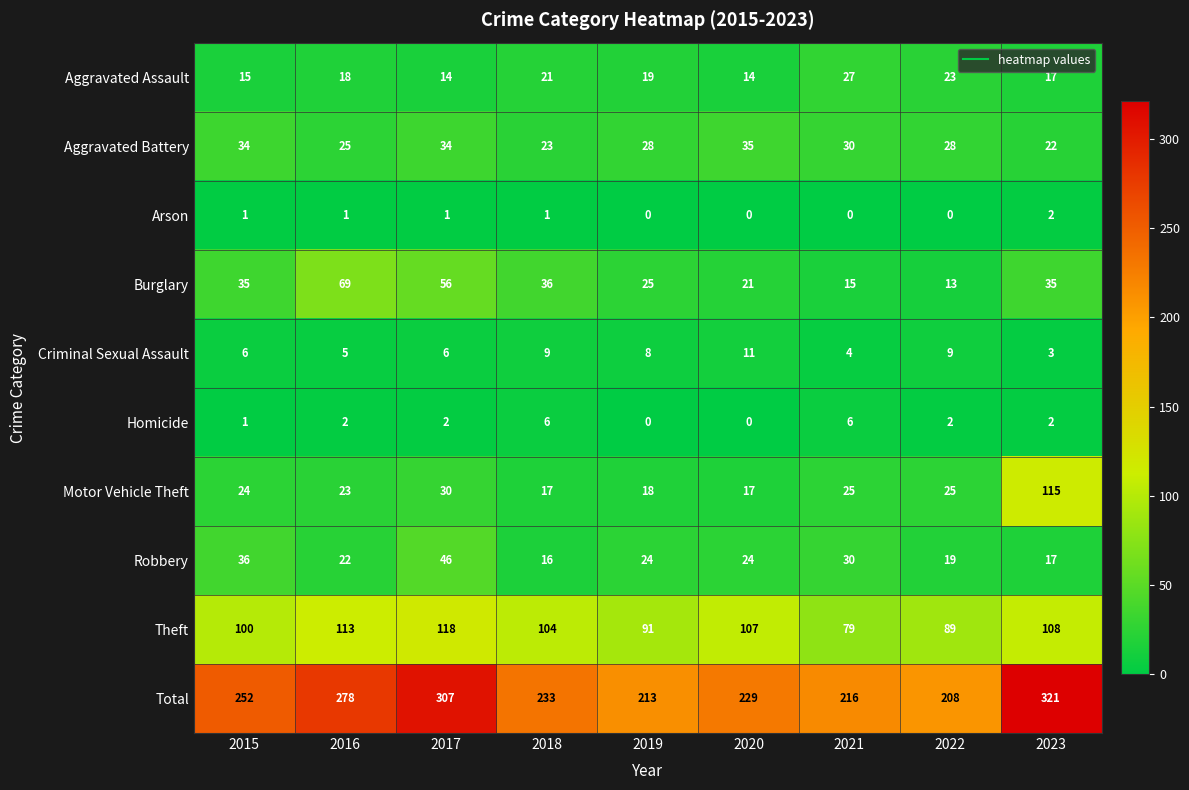

Where is Motor Vehicle Theft nearest to the value 66?

2017